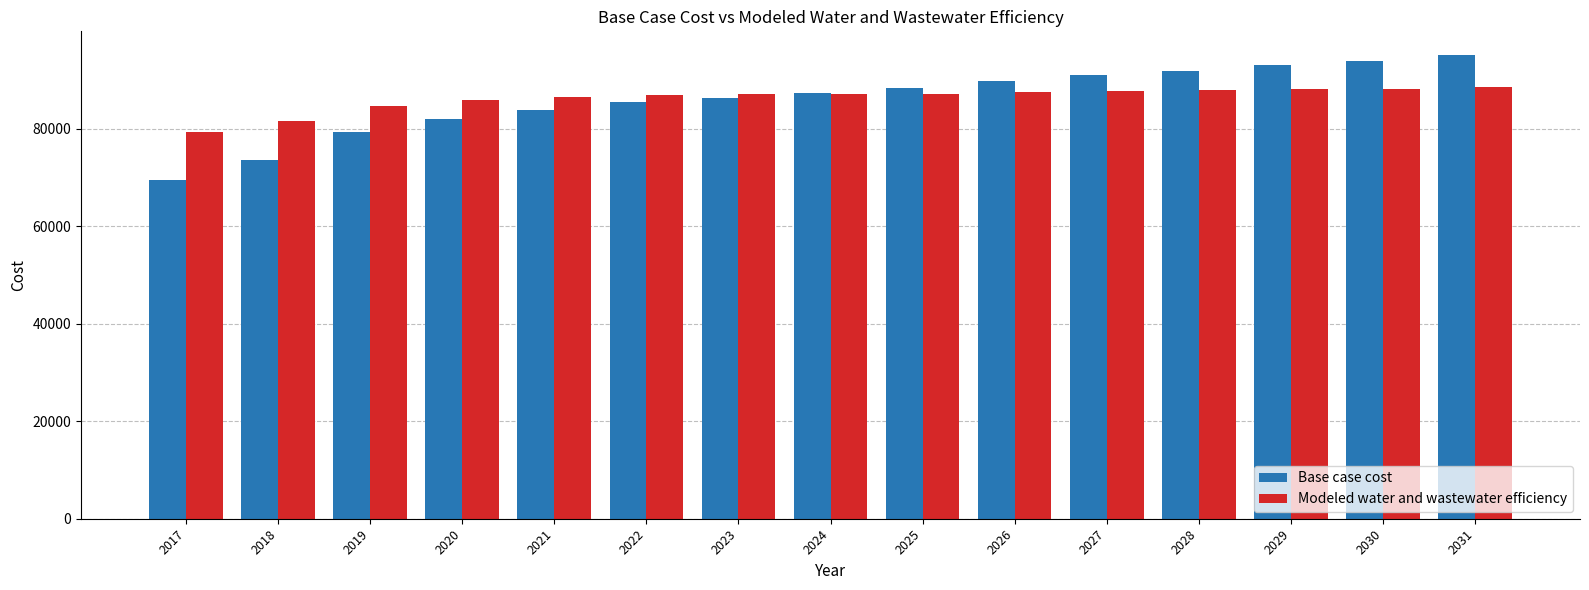

How many values in the Modeled water and wastewater efficiency series exceed 87024?

8